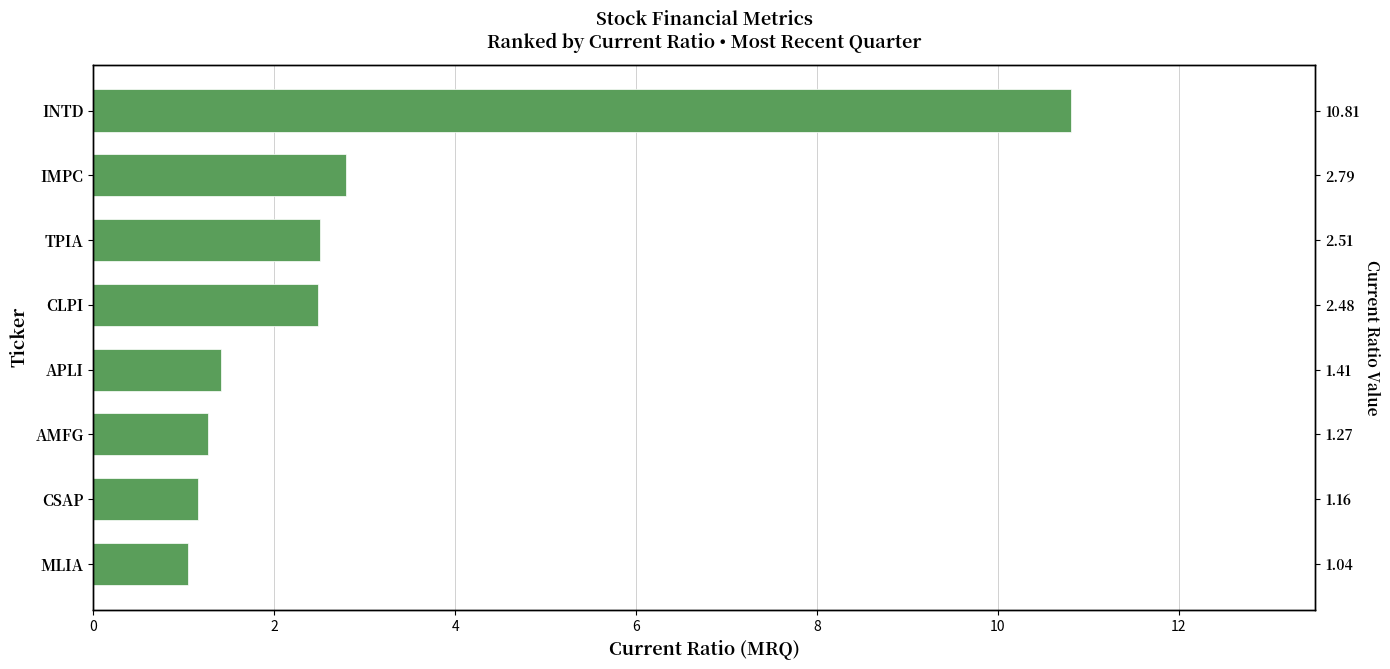

Reading left to right, what are all the values shown in this chart?

1.0	1.2	1.3	1.4	2.5	2.5	2.8	10.8